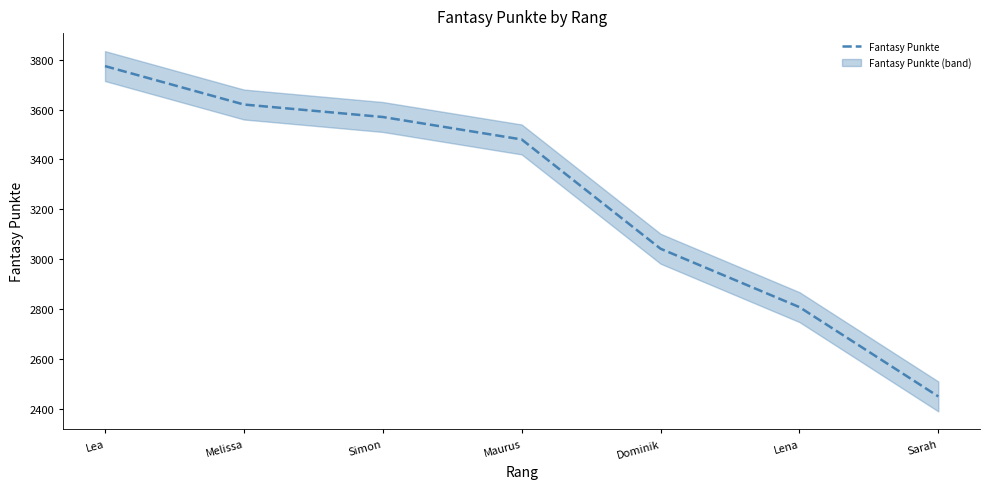

What is the greatest value displayed?

3774